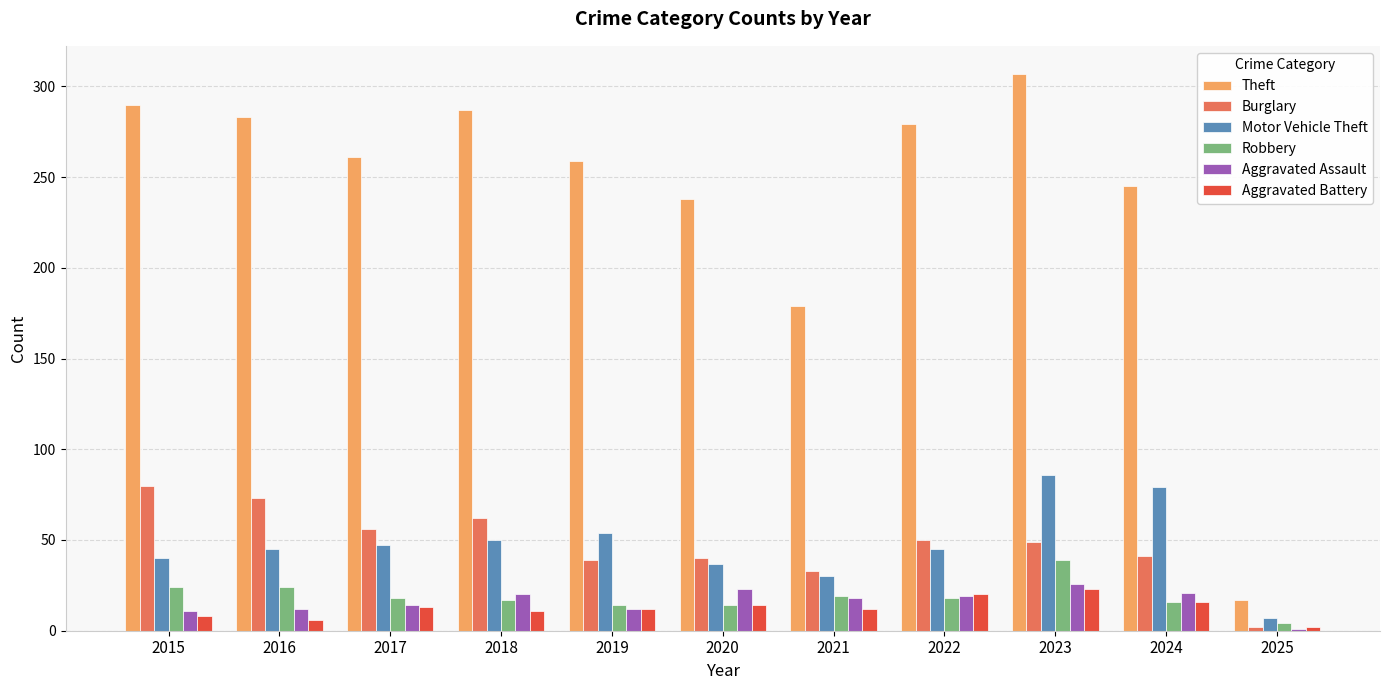

What is the difference between the maximum and second lowest values in the Robbery series?

25